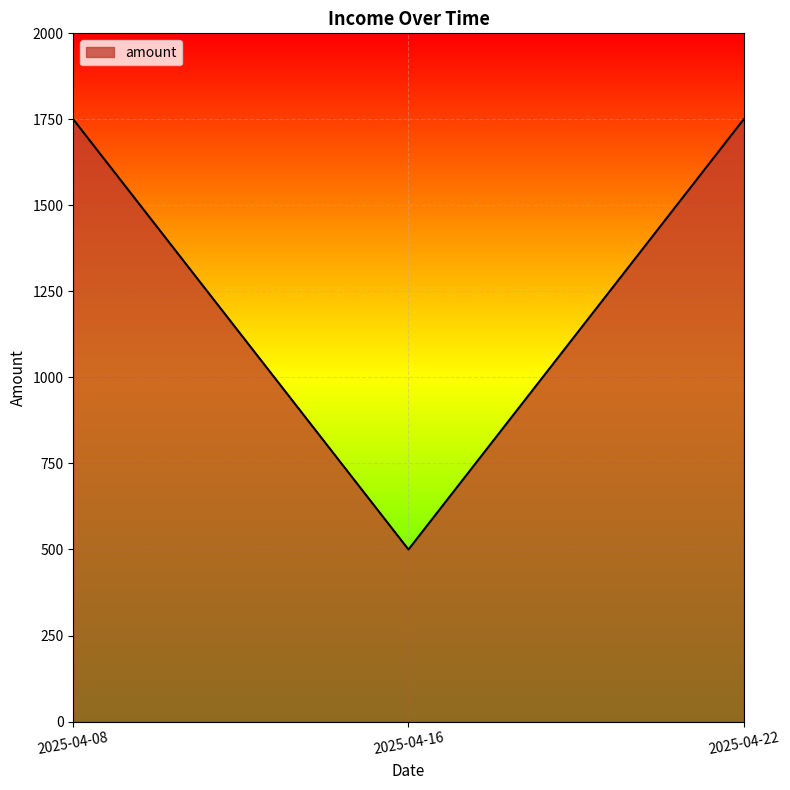

What is the sum of the values at 2025-04-16 and 2025-04-22?

2250